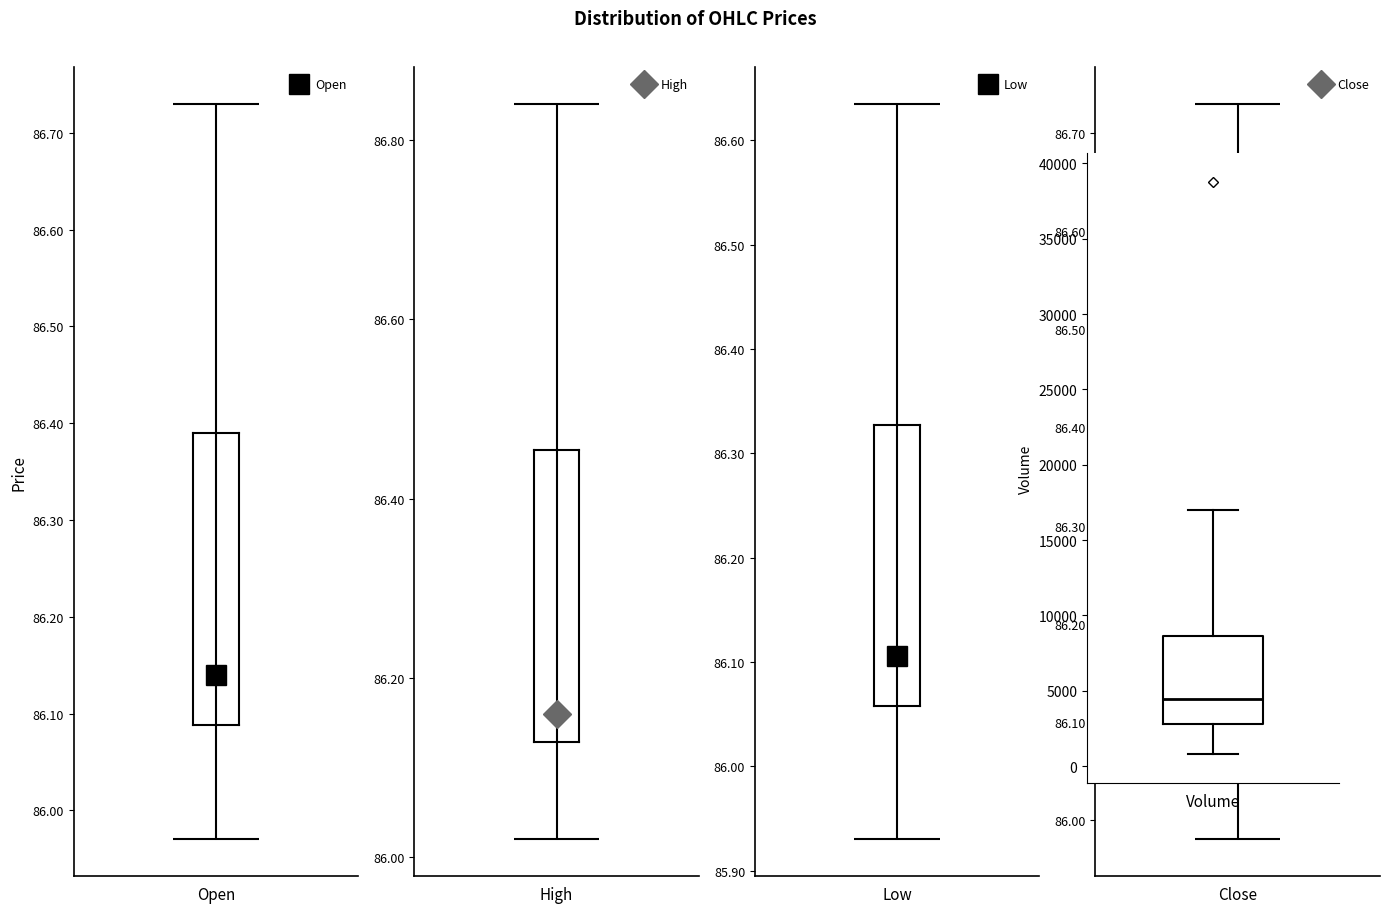

Read this box plot against the y-axis: the position of the median line, the range covered by the box, and the ends of both whiskers. The values are not printed on the chart, so give them approximately, as read against the axis.

median 4500, box 3000 to 8500, whiskers 1000 to 17000